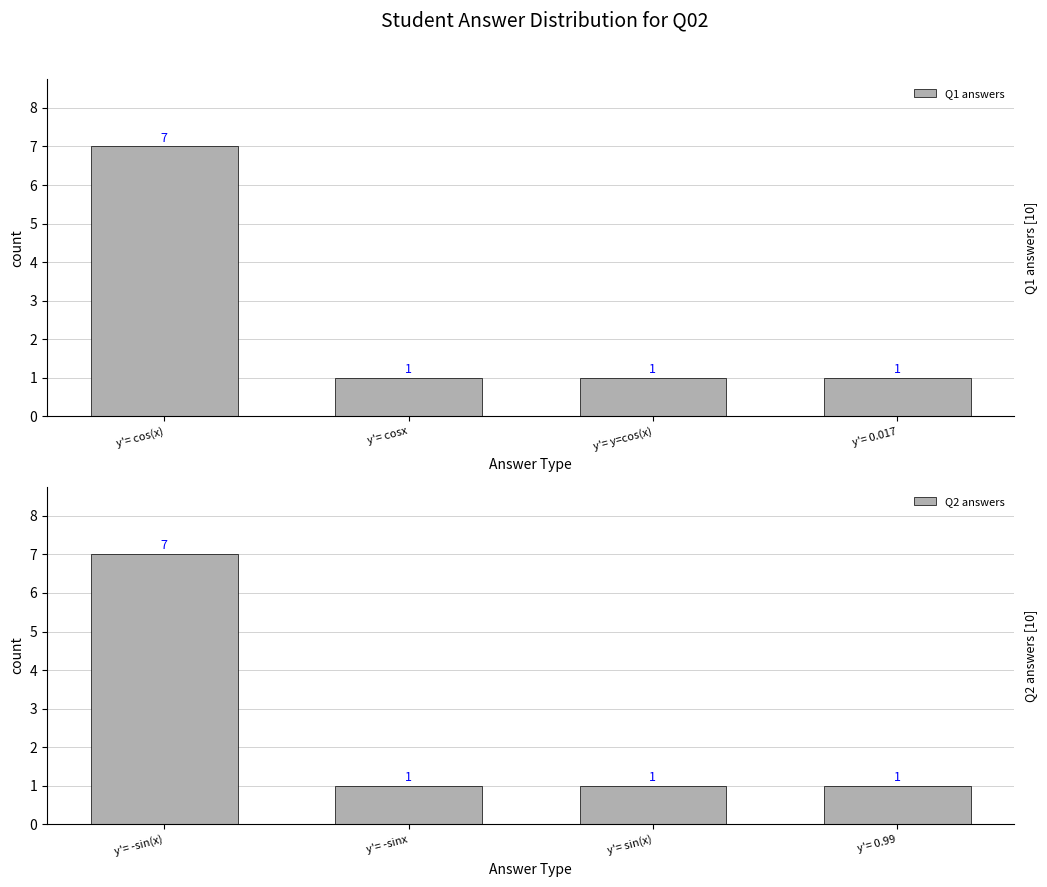

Which has a higher value, y'= 0.017 or y'= cos(x)?

y'= cos(x)